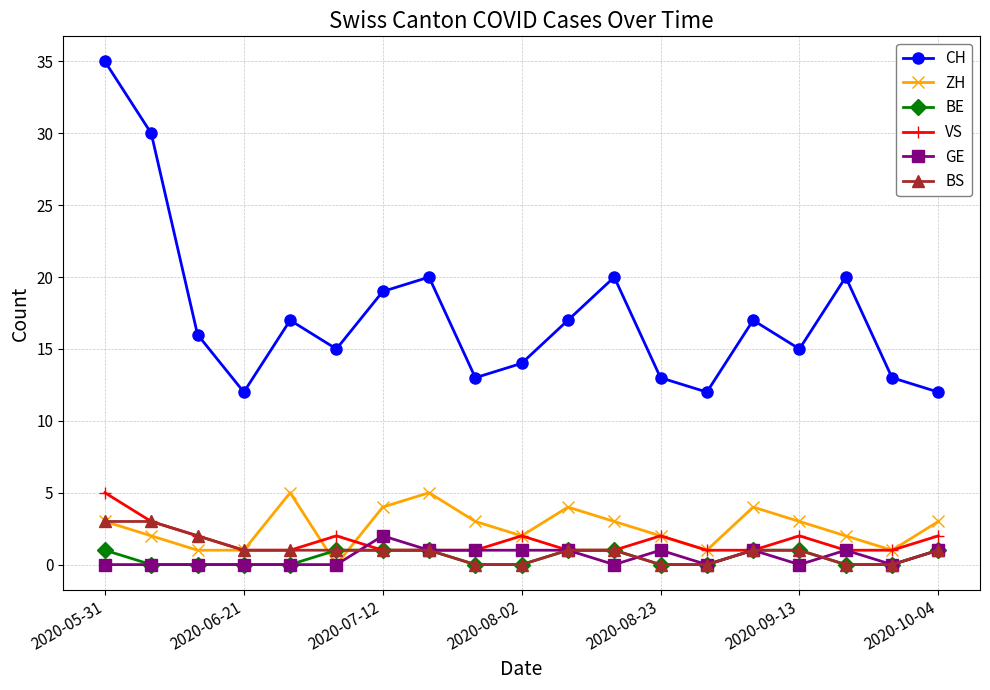

True or false: CH and ZH intersect in this chart.

False